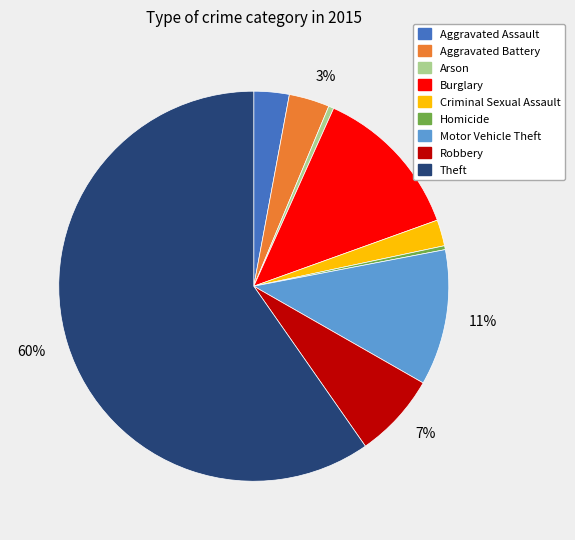

Does any single category account for the majority?

Yes